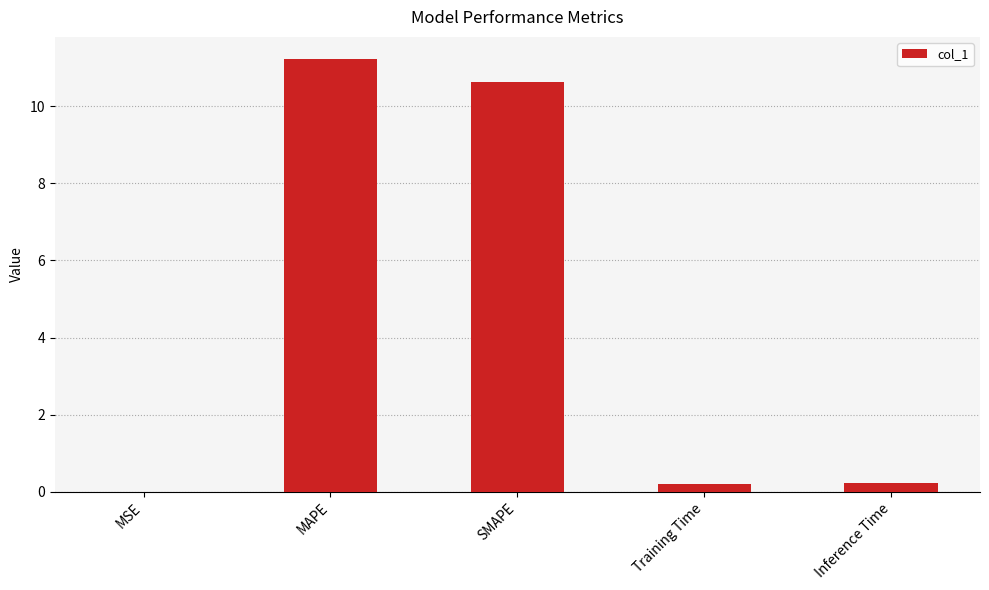

At which category does the chart reach its peak across all series?

MAPE